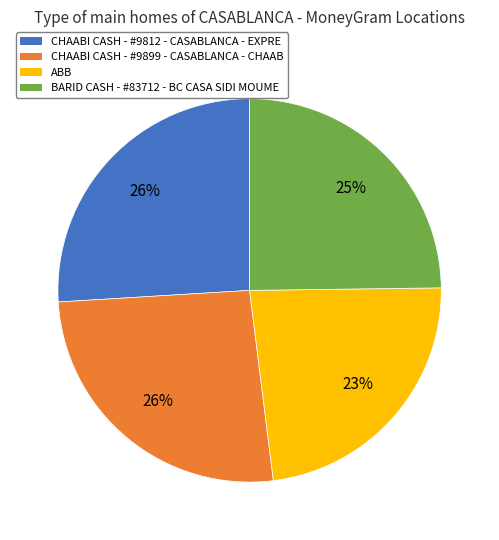

Do ABB and CHAABI CASH - #9899 - CASABLANCA - CHAAB together represent more than half of the pie?

No